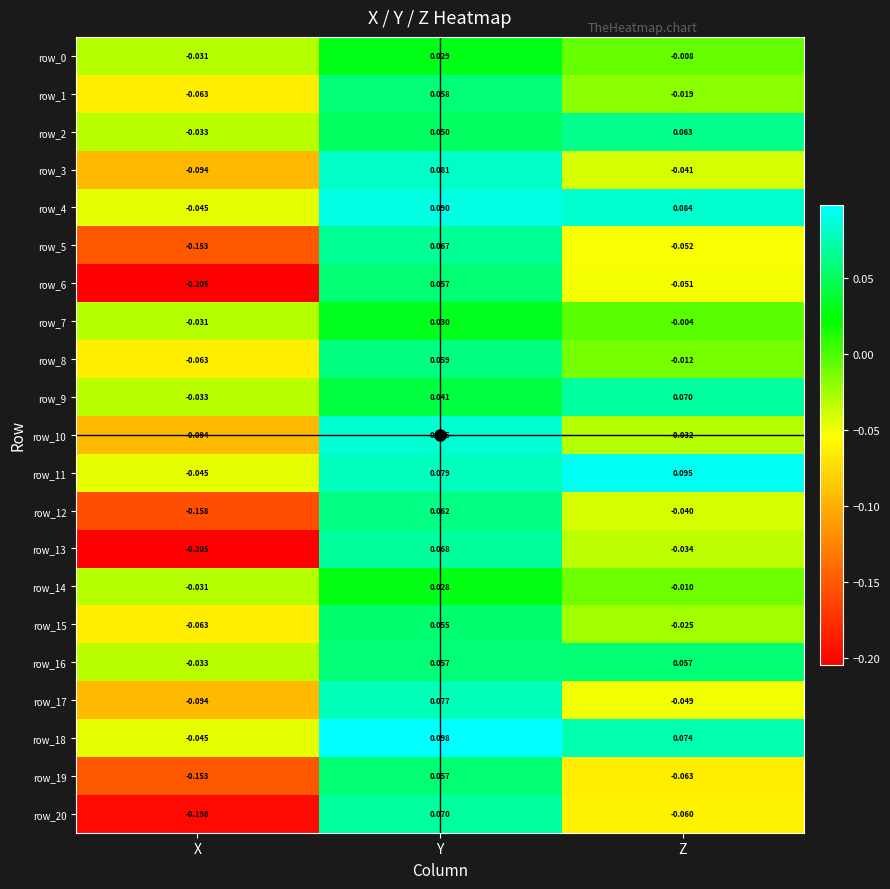

Which series has the largest range (max minus min)?

row_13